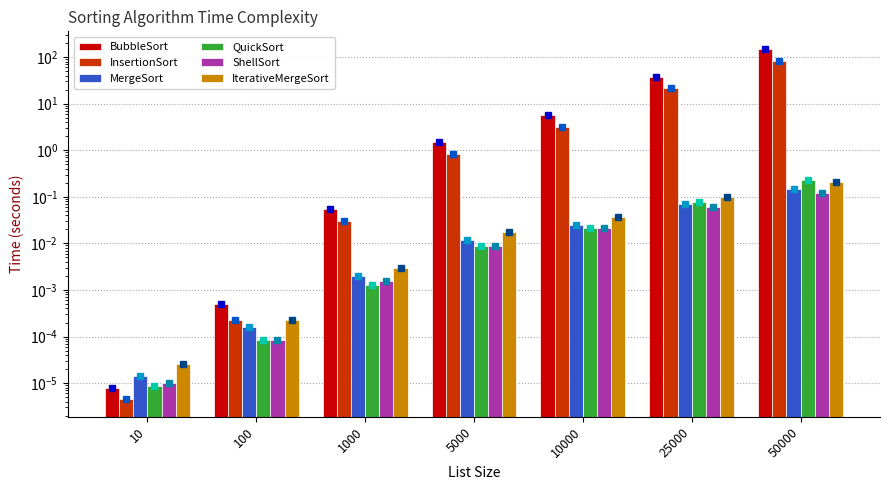

The value of QuickSort at 50000 is 0.2. True or false?

True